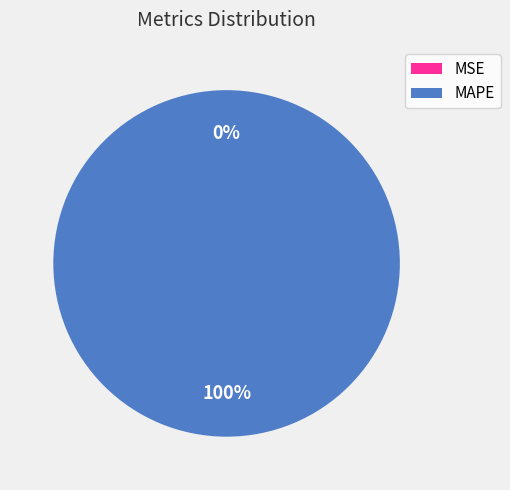

The MSE slice represents 1% of the pie. True or false?

False